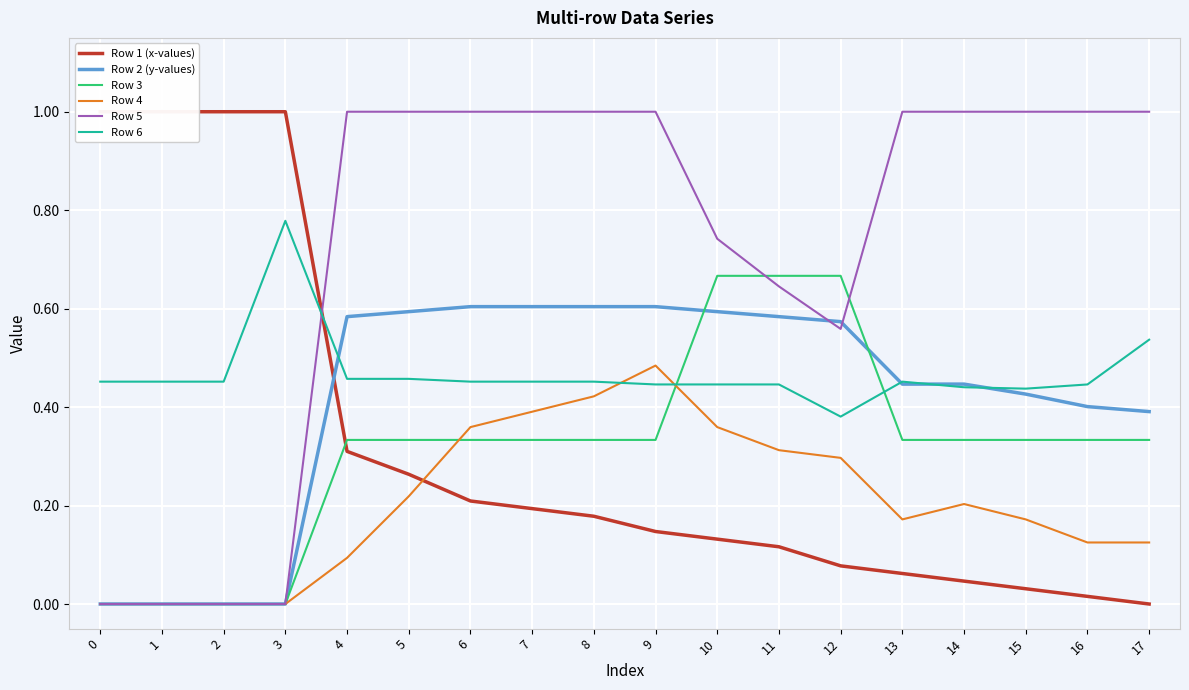

Does the chart display data point markers on the line(s)?

No